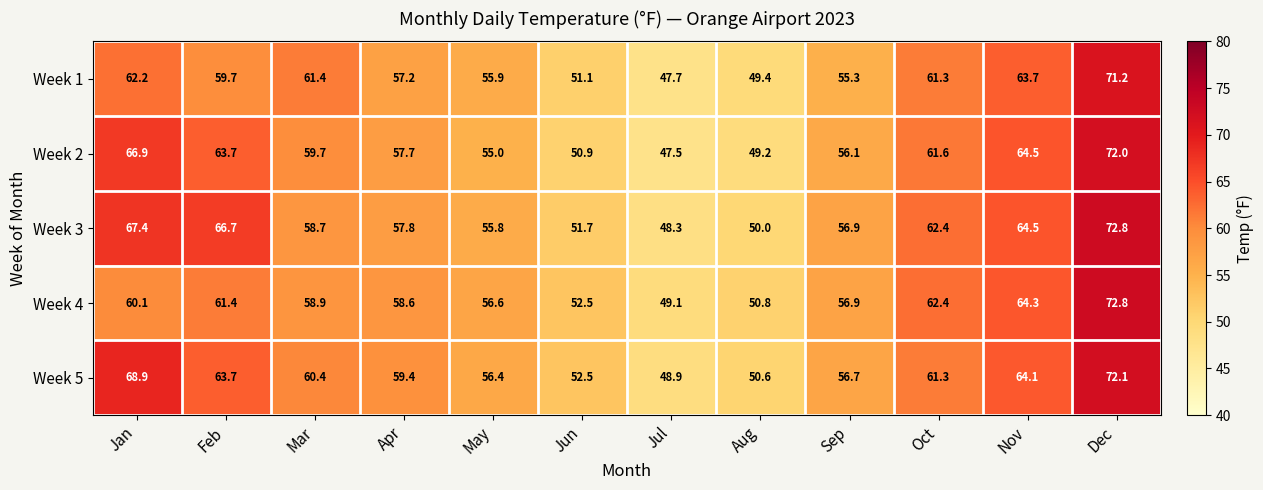

How many data points does each series have?

12